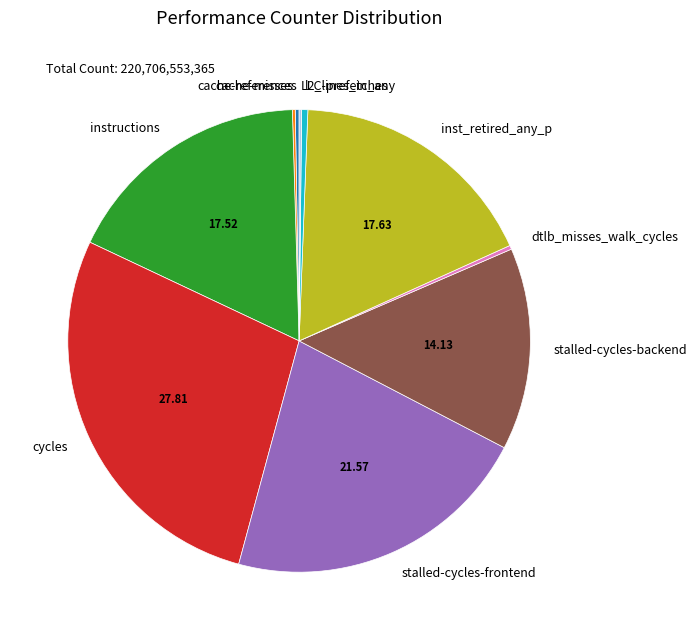

Approximately how many times larger is the value at instructions compared to cycles?

0.6